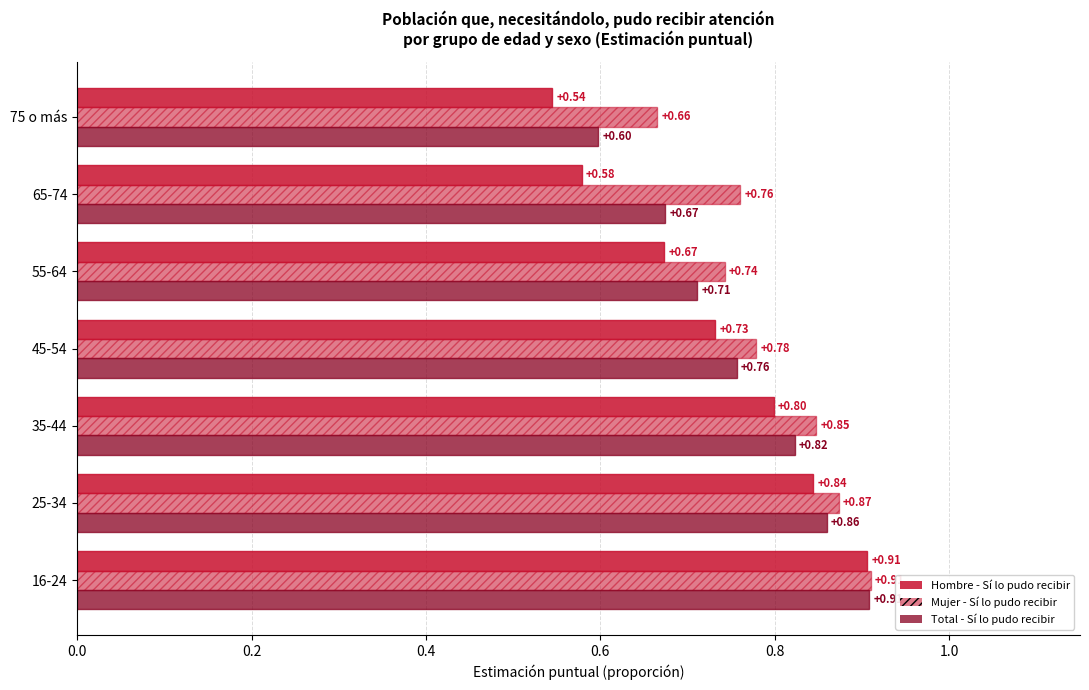

Count the number of categories in the chart.

7